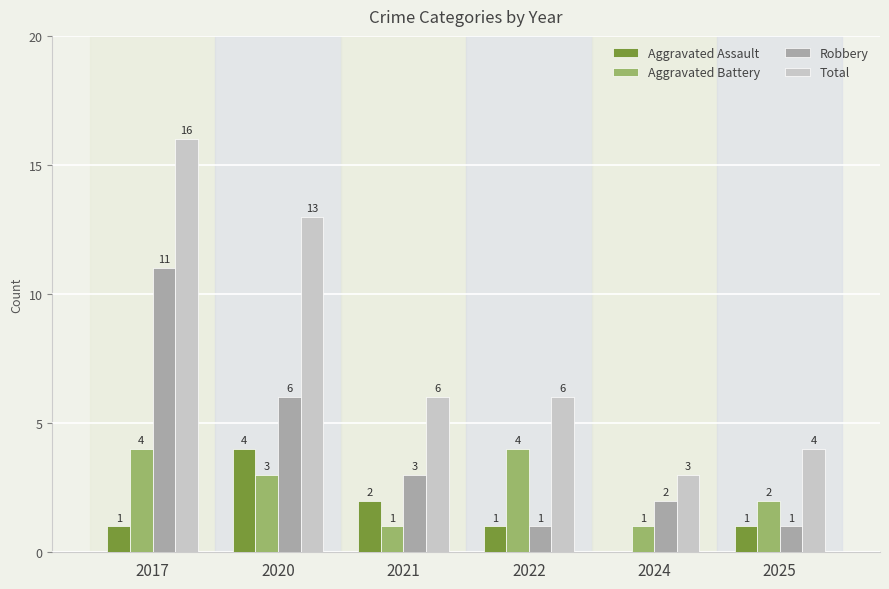

Reading left to right, transcribe all the data shown in this chart.

Aggravated Assault: 1	4	2	1	0	1
Aggravated Battery: 4	3	1	4	1	2
Robbery: 11	6	3	1	2	1
Total: 16	13	6	6	3	4